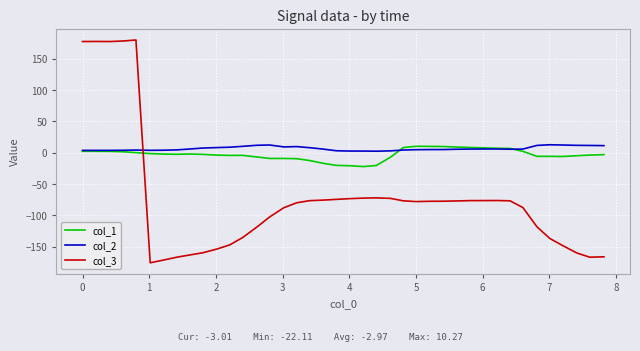

What is the maximum value for col_2?

12.7